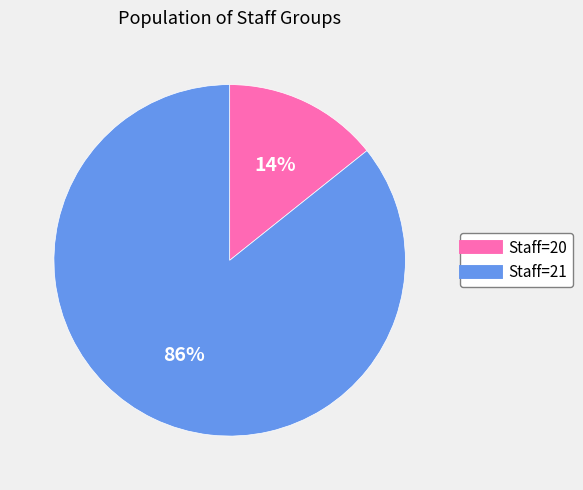

Does any single category account for the majority?

Yes